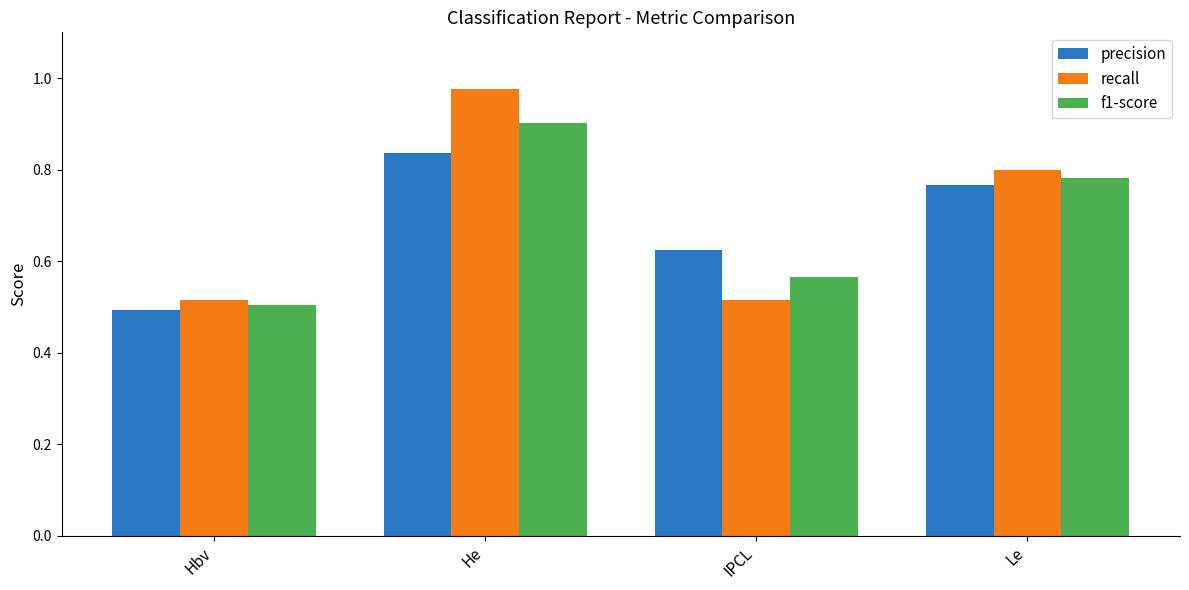

The f1-score series shows 0.9 at He. True or false?

True